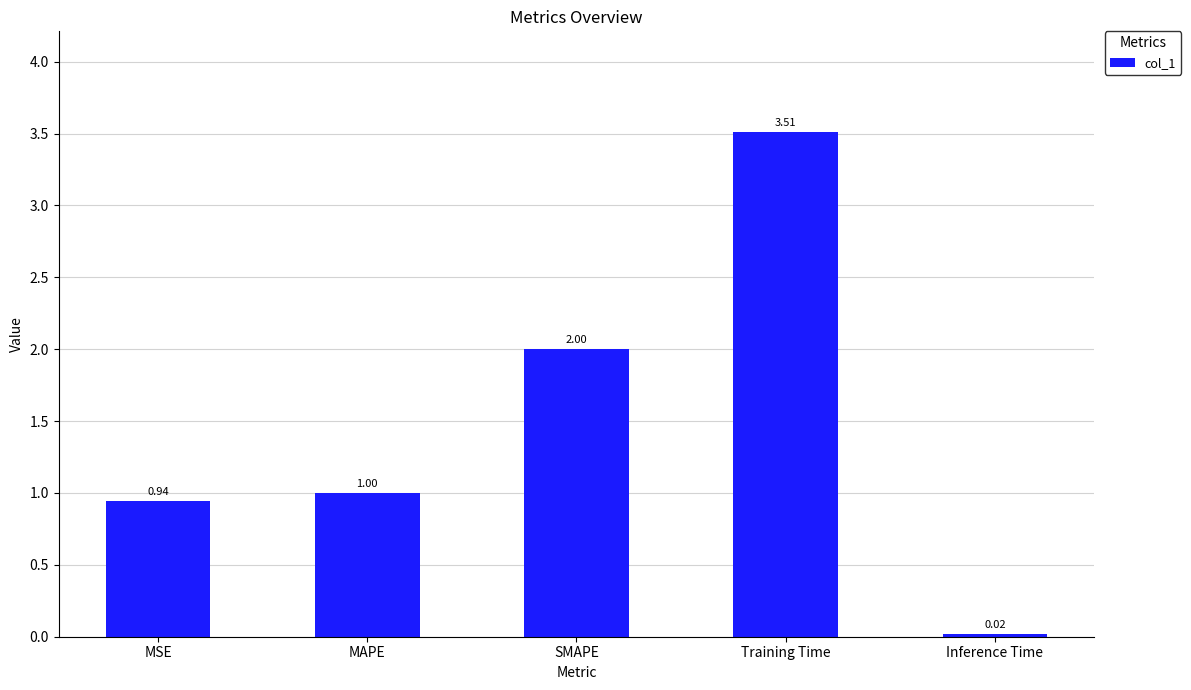

Rank the categories by value from highest to lowest.

Training Time, SMAPE, MAPE, MSE, Inference Time